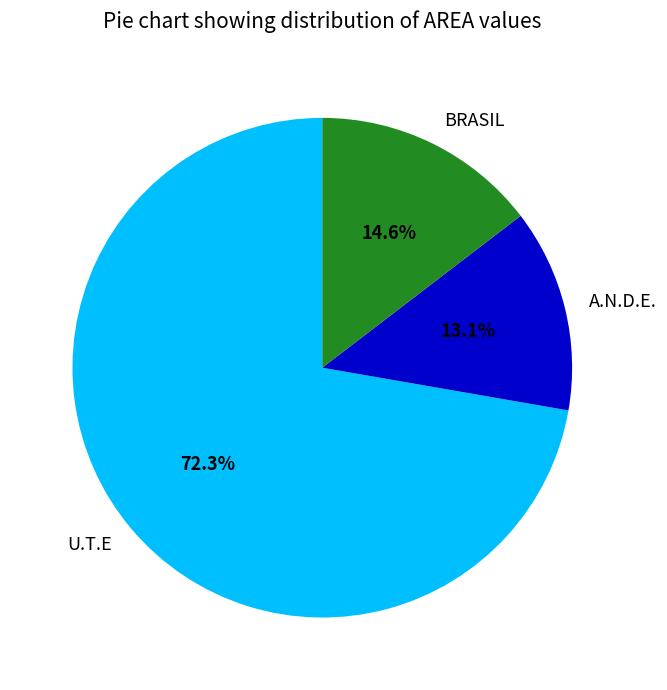

Which slice is the largest?

U.T.E